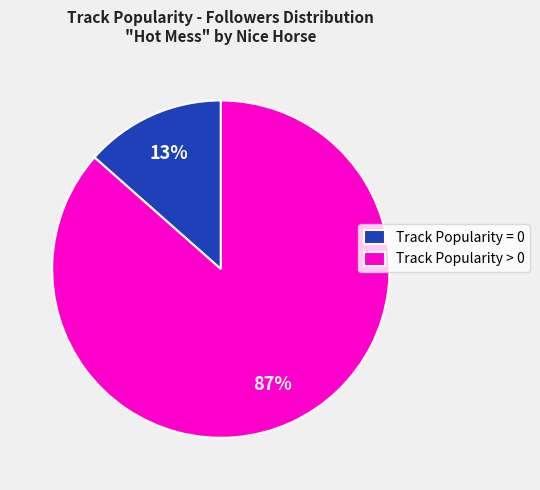

Which slice represents more than half of the pie?

Track Popularity > 0